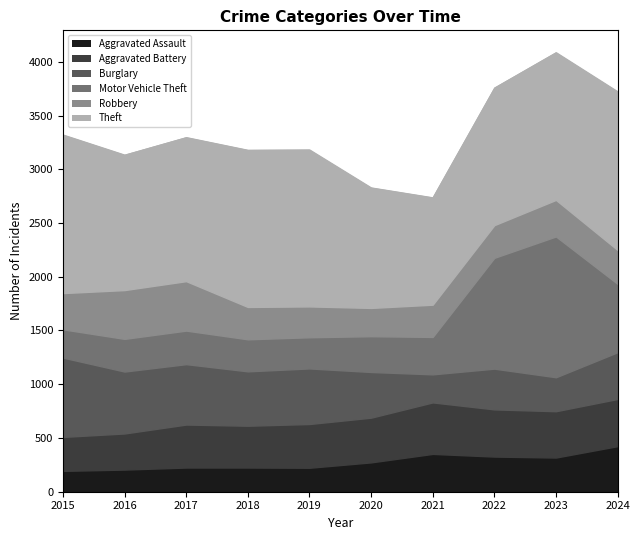

Between 2017 and 2018, which is larger?

2017